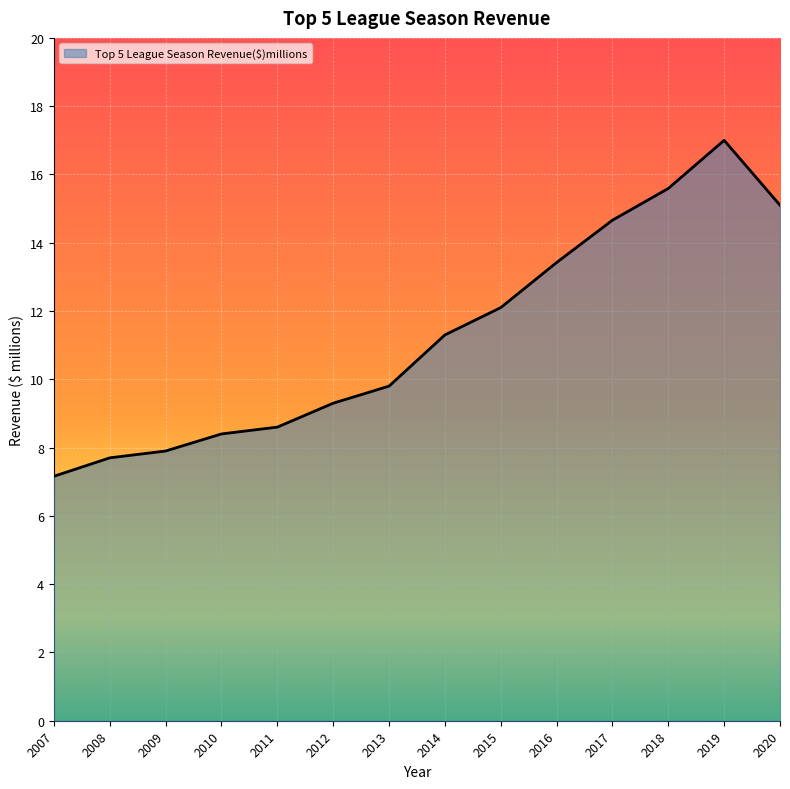

What is the change in value from 2014 to 2017?

+3.4